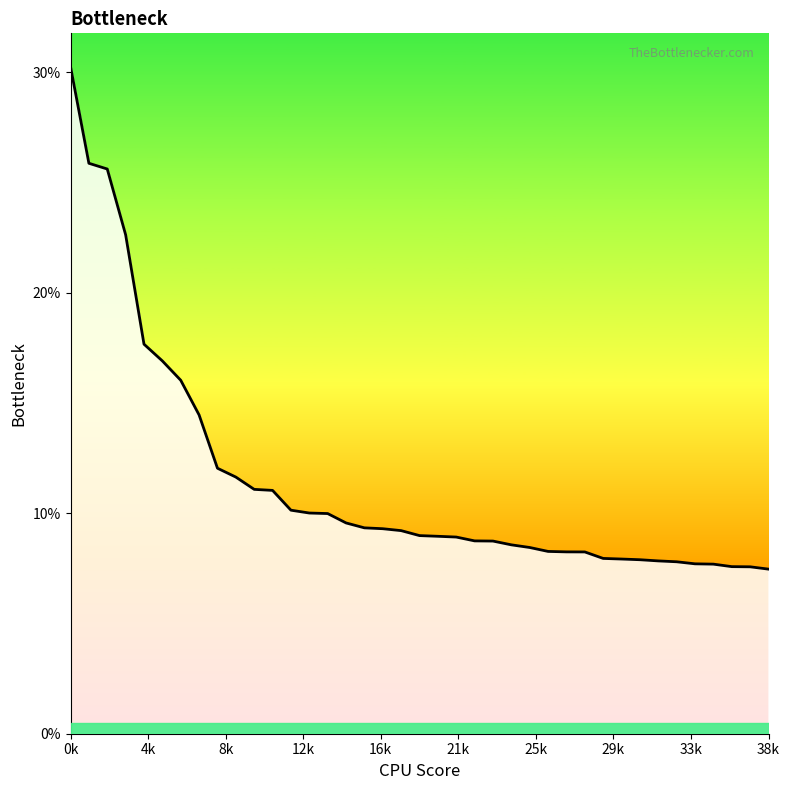

Is this an area chart (filled region under the line)?

Yes